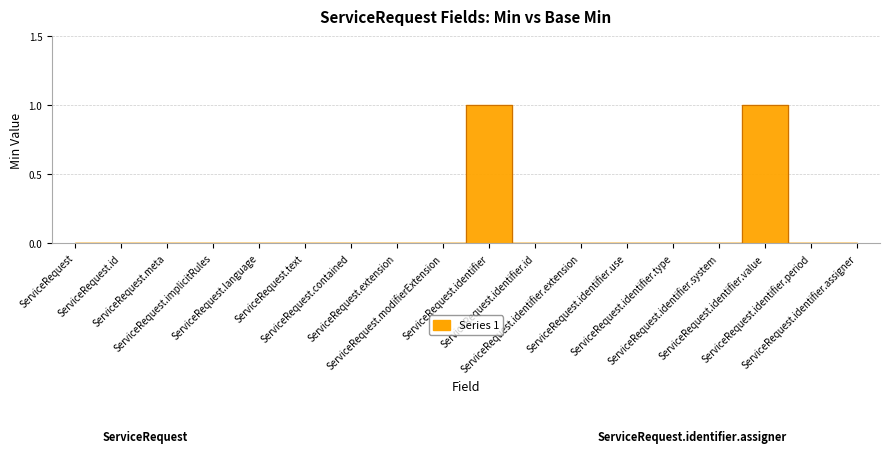

Which category has the highest value across all series?

ServiceRequest.identifier